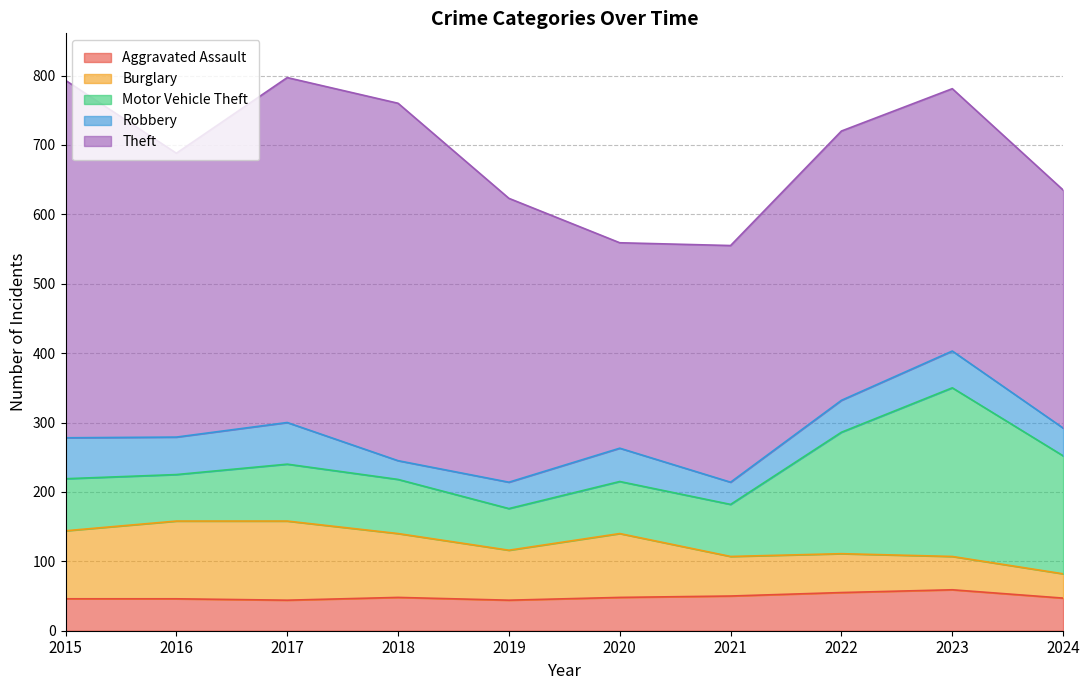

Which has a higher value, 2015 or 2019?

2015